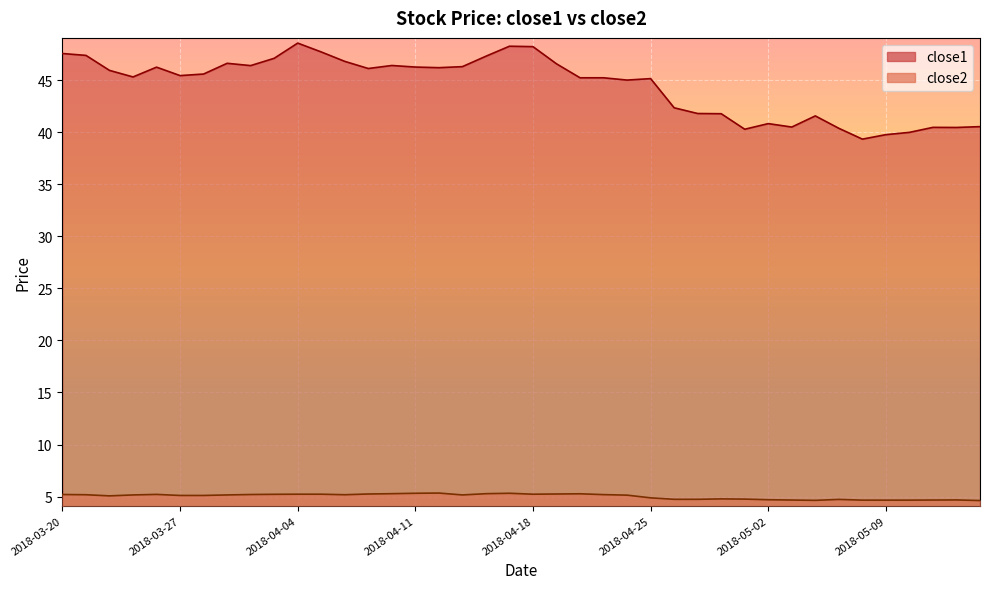

What is the spread (max minus min) of values at 2018-04-30?

37.0